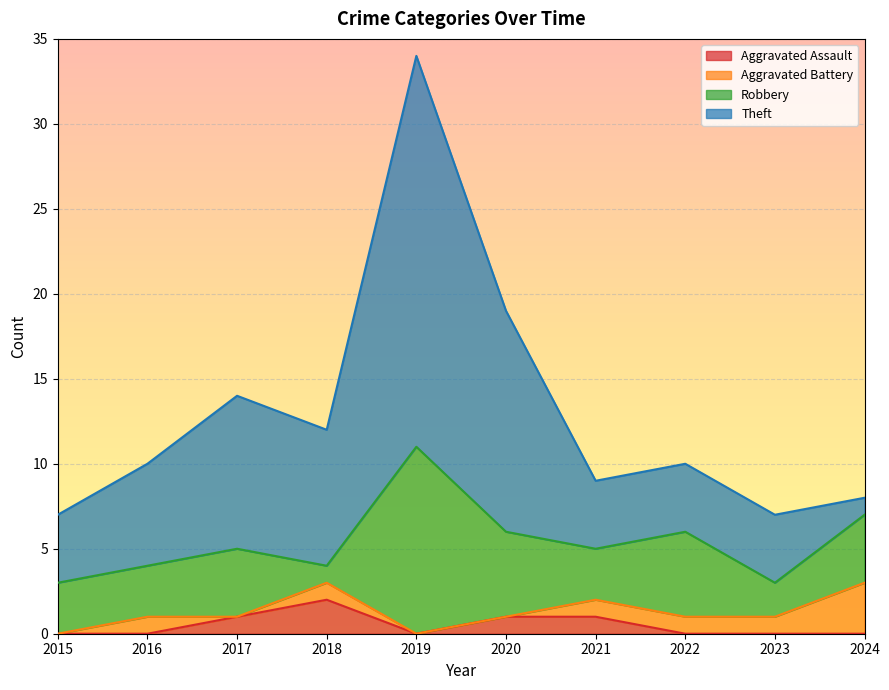

The Aggravated Battery series shows 3 at 2024. True or false?

True